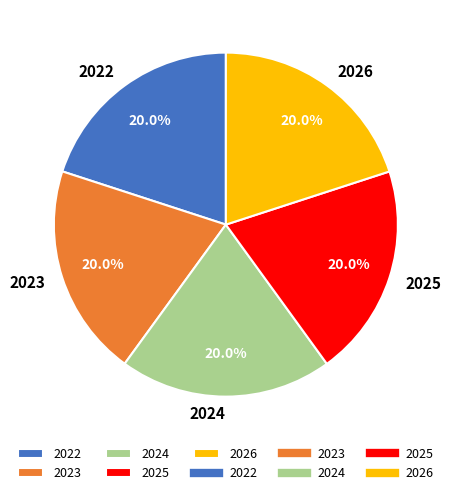

Does any single category account for the majority?

No